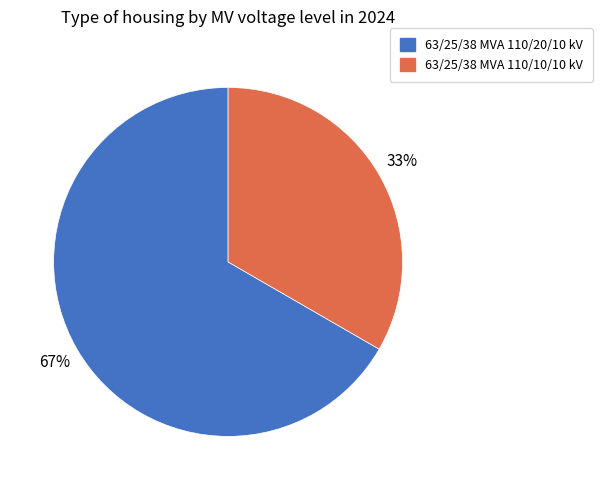

Rank the categories by value from lowest to highest.

63/25/38 MVA 110/10/10 kV, 63/25/38 MVA 110/20/10 kV